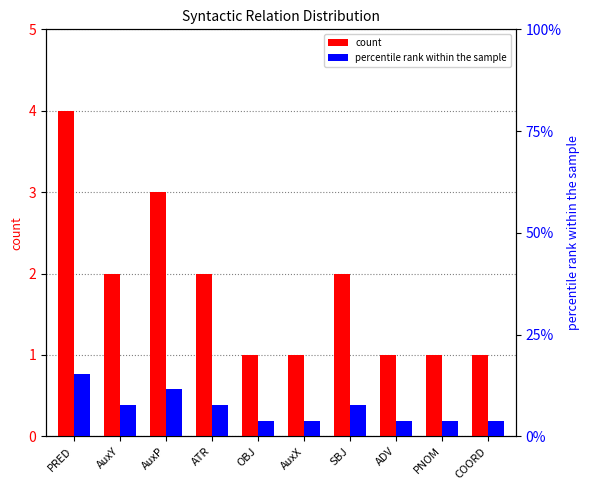

Between ATR and PNOM, which is larger?

ATR